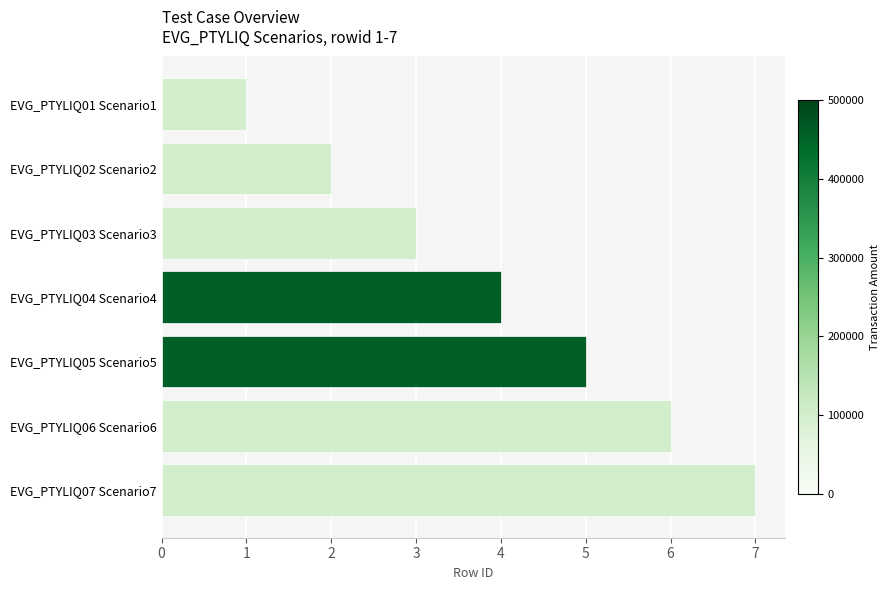

What is the label of the 7th bar from the top?

EVG_PTYLIQ07 Scenario7